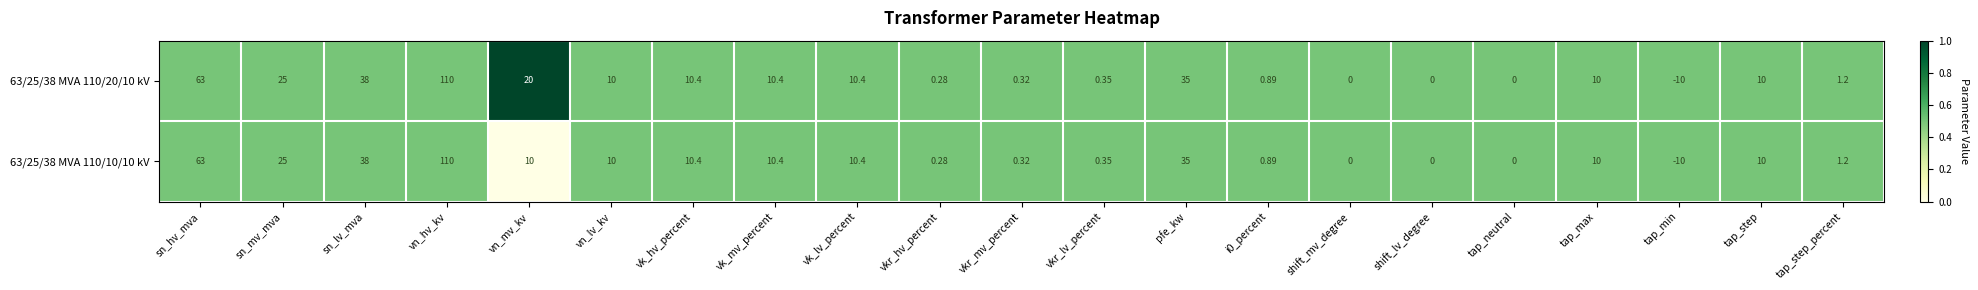

At which label does 63/25/38 MVA 110/20/10 kV reach its minimum?

tap_min